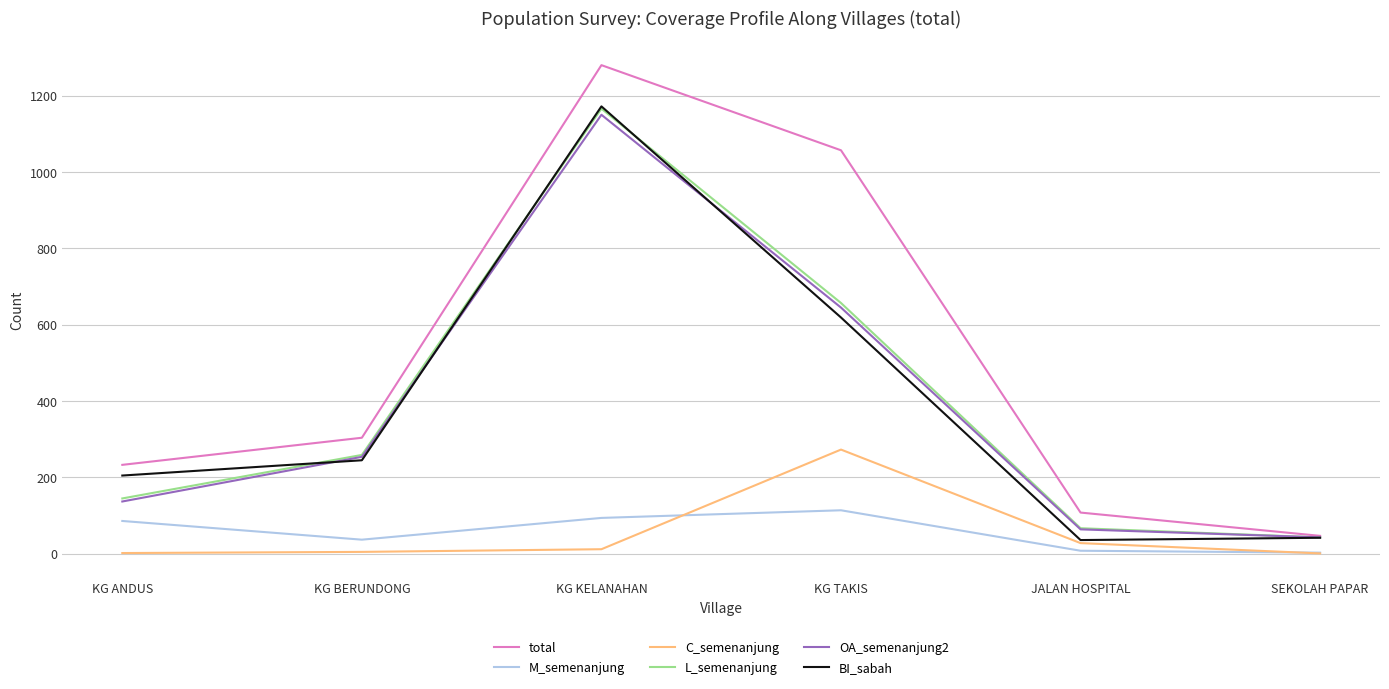

What is the total value across all series at KG TAKIS?

3365